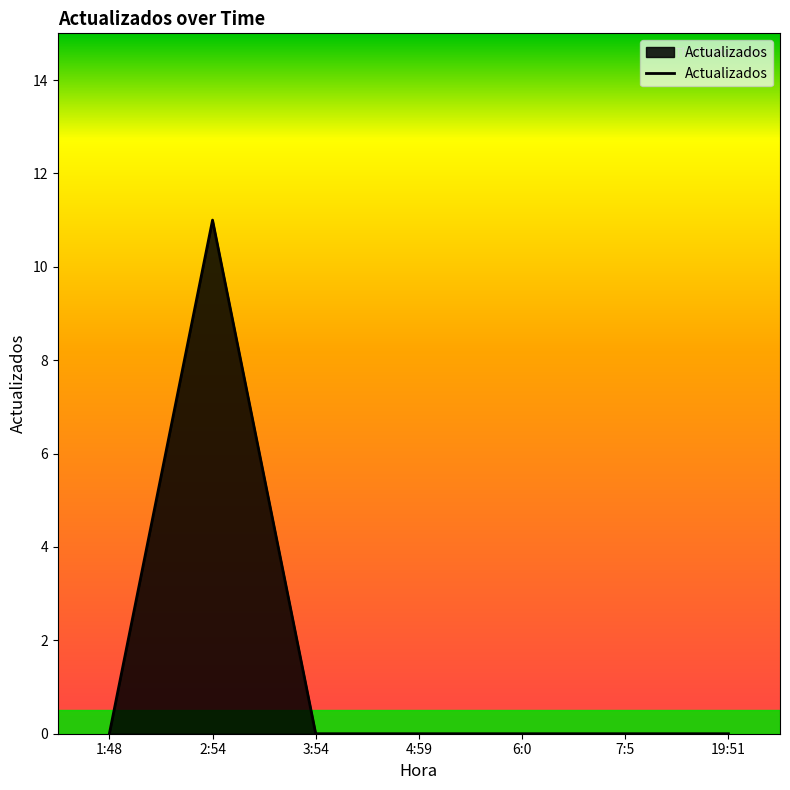

Where is the first local maximum?

2:54